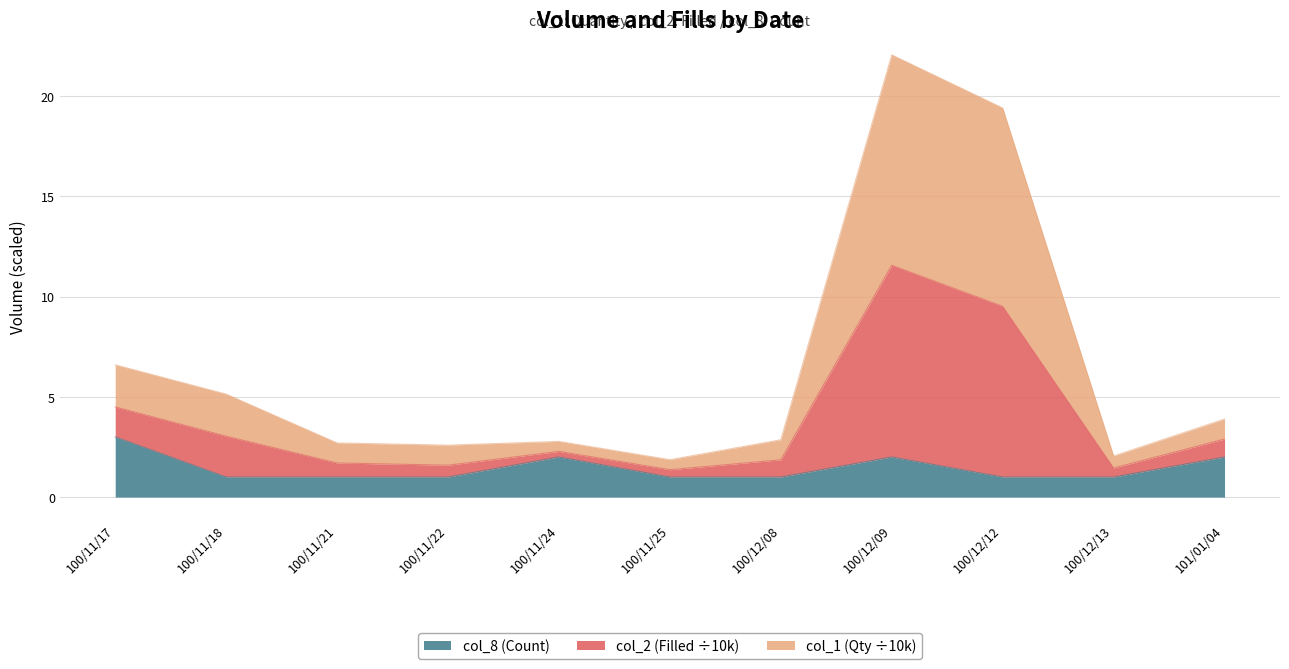

What is the spread (max minus min) of values at 100/11/22?

1.6